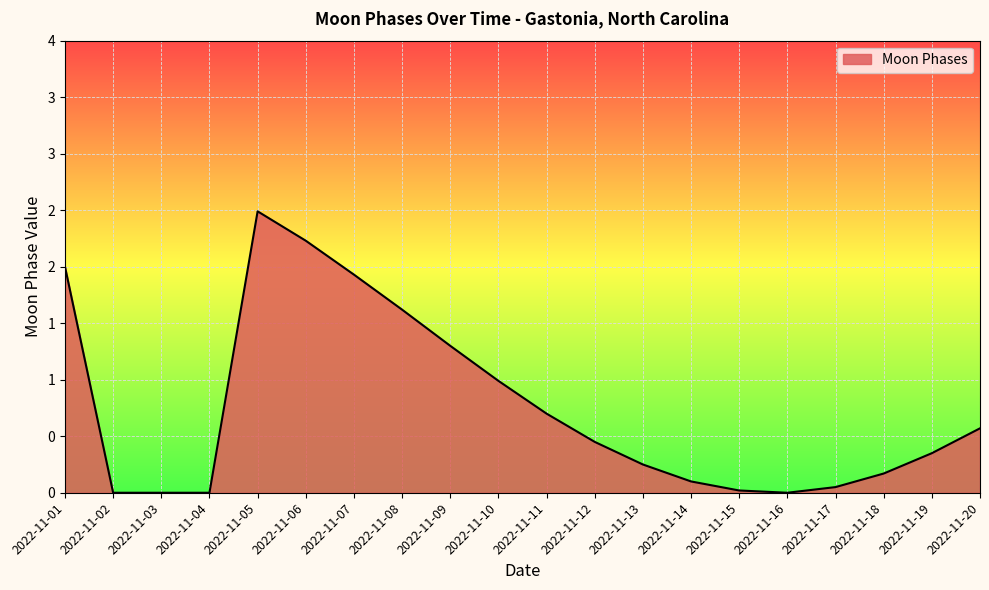

Does the chart have visible grid lines?

Yes